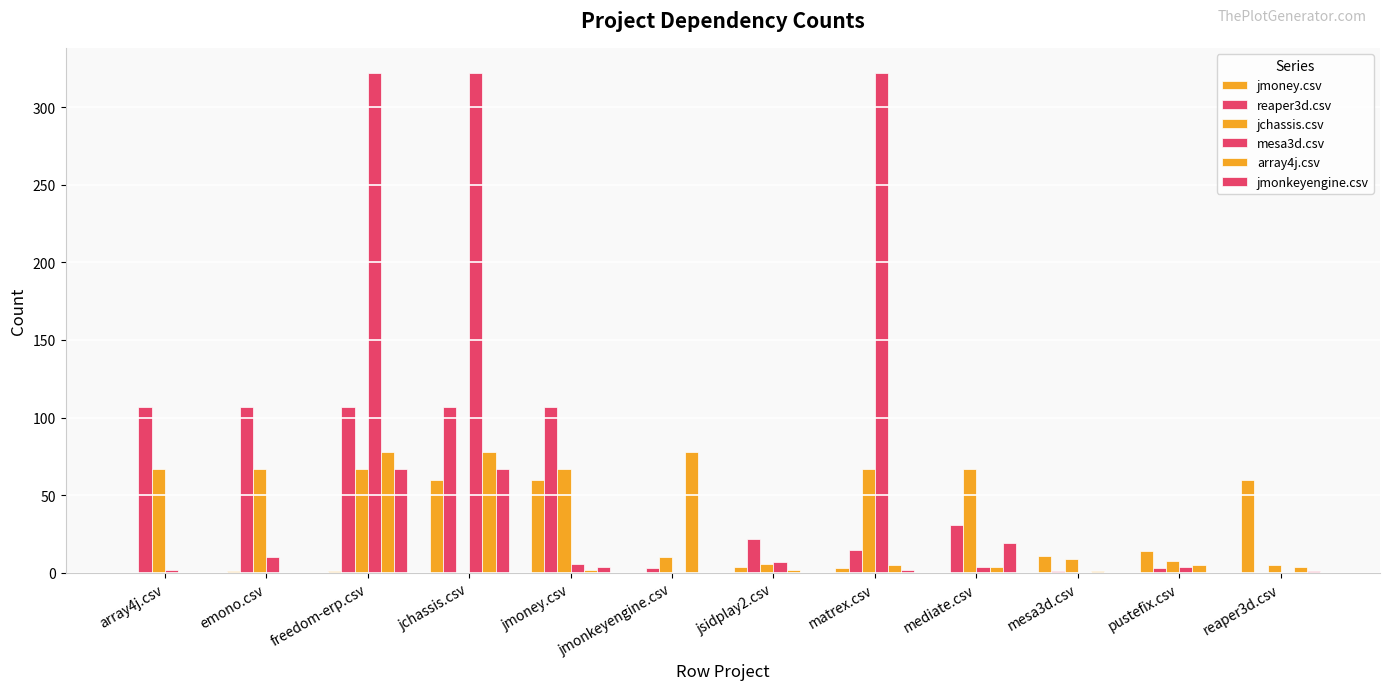

Which category has the lowest value in the reaper3d.csv series?

reaper3d.csv